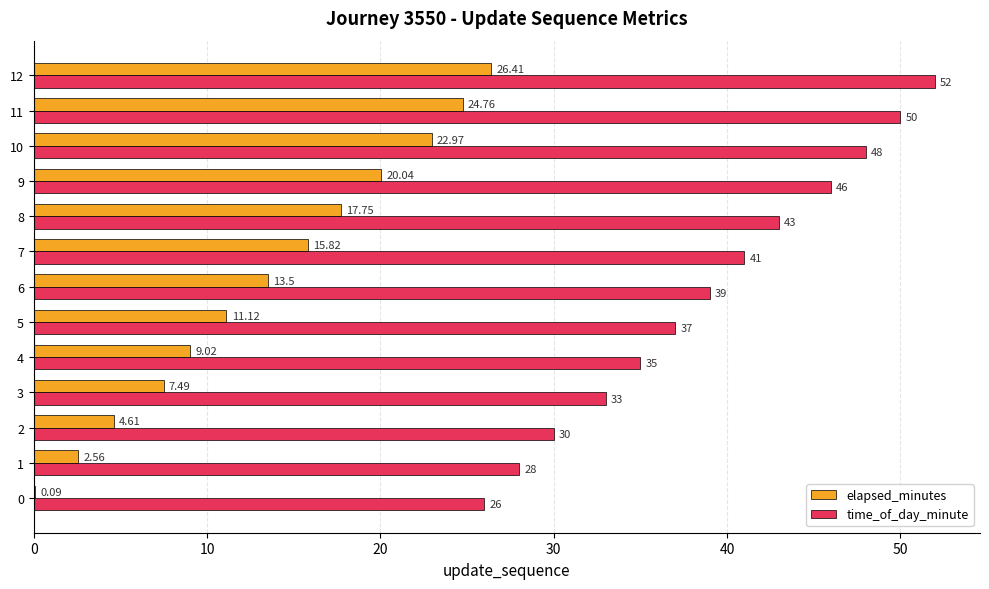

Is the value of time_of_day_minute at 2 greater than the value of elapsed_minutes at 4?

Yes